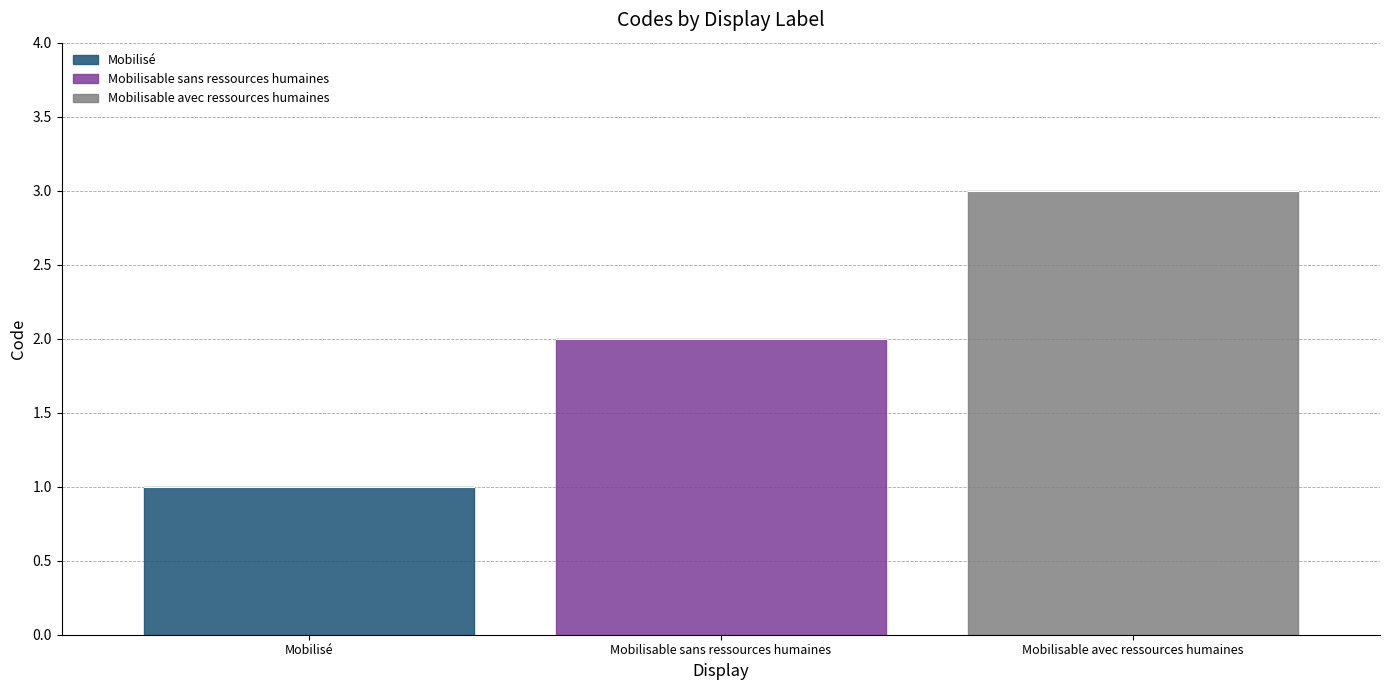

What is the sum of all values?

6